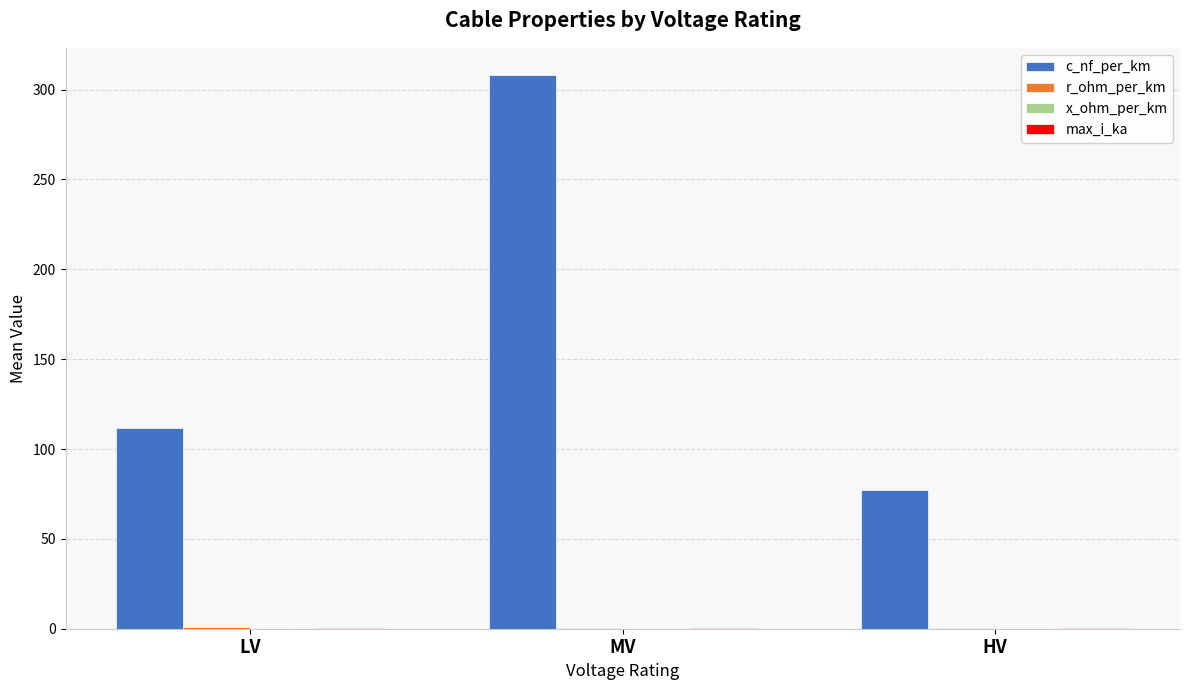

Which series has the largest total across all categories?

c_nf_per_km